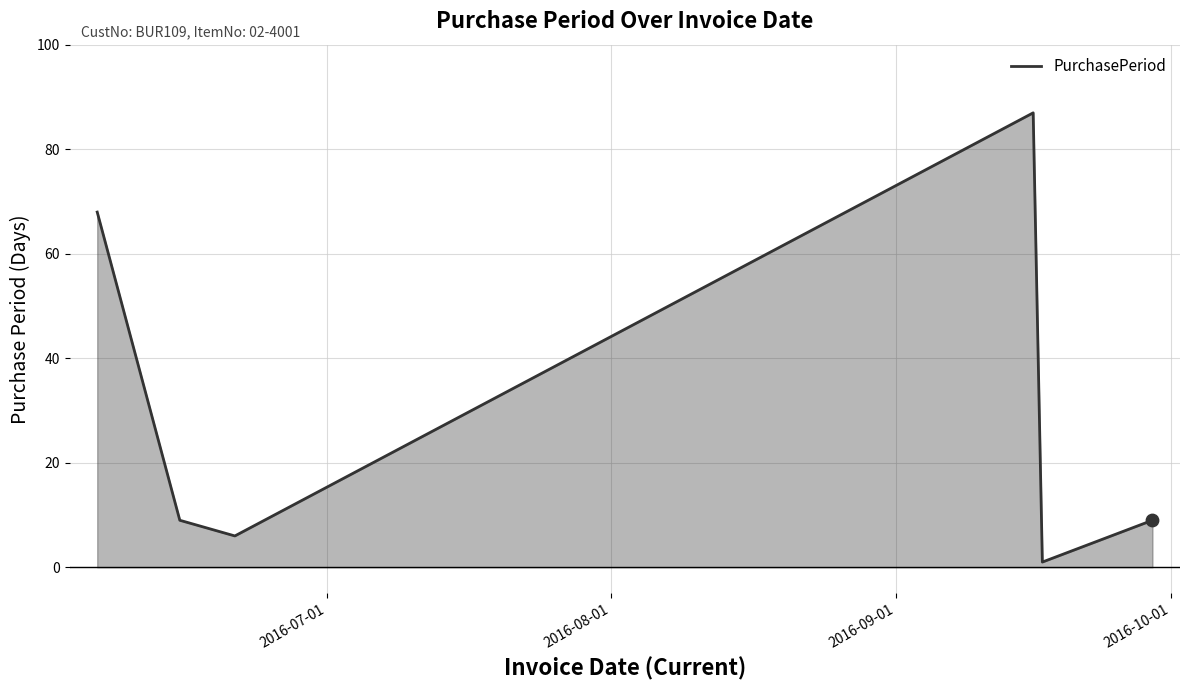

How many interior local valleys (lower than both neighbors) does the data have?

2